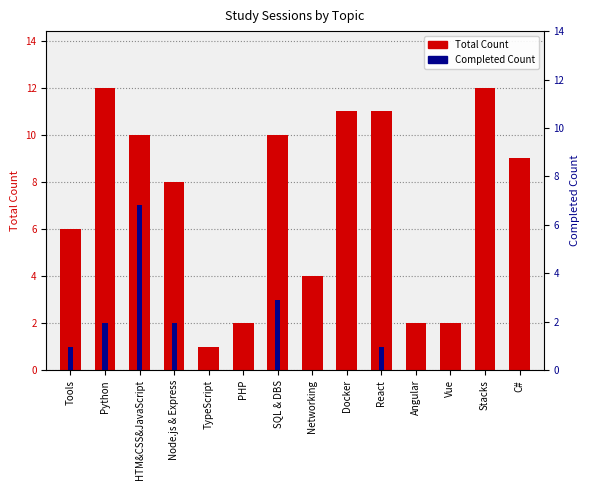

Is it true that Completed Count equals 0 at C#?

True